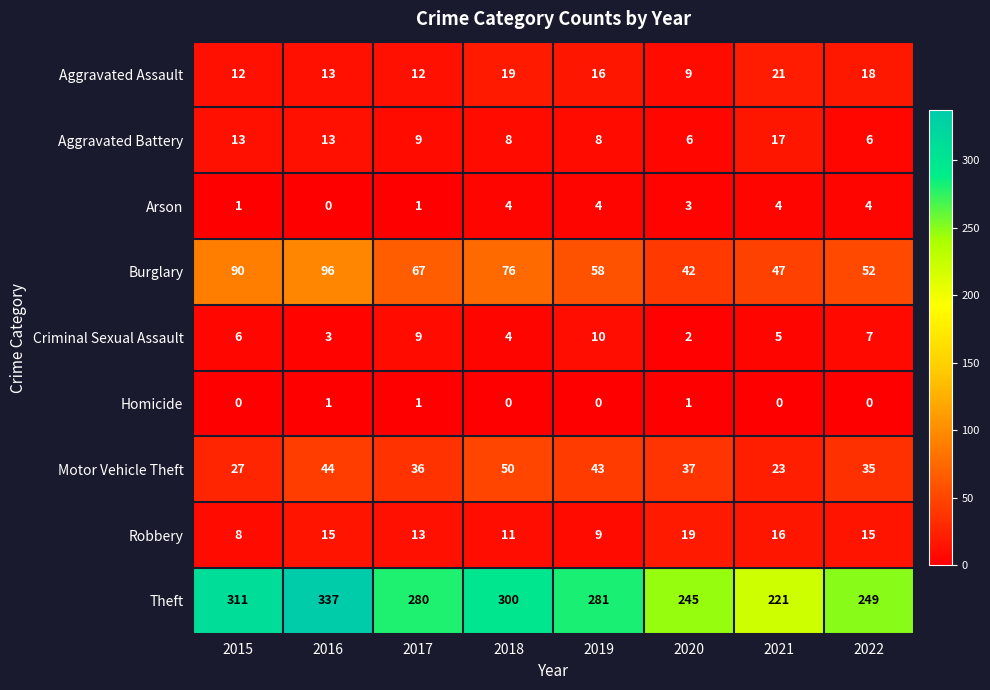

At how many categories does at least one series exceed 257?

5